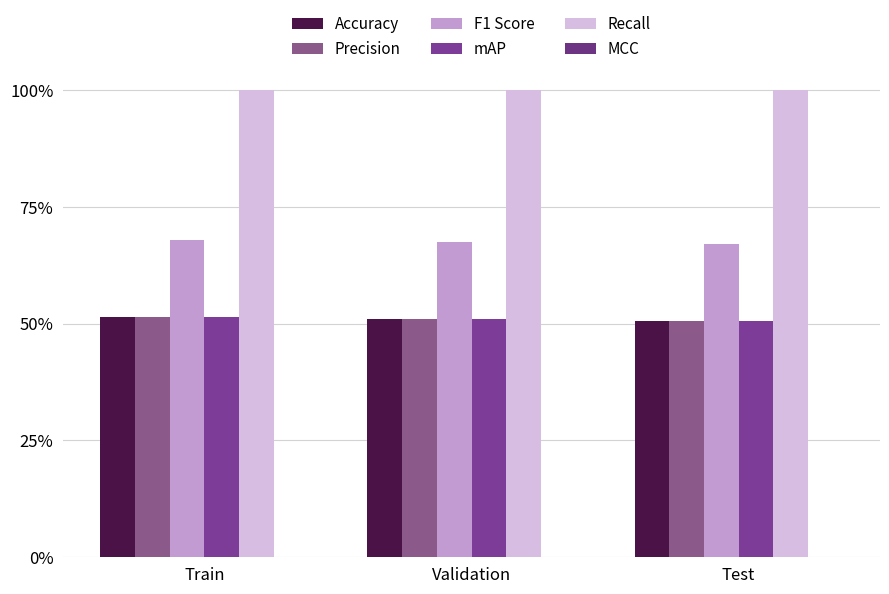

Reading left to right, what are all the values shown in this chart?

Accuracy: 0.5	0.5	0.5
Precision: 0.5	0.5	0.5
F1 Score: 0.7	0.7	0.7
mAP: 0.5	0.5	0.5
Recall: 1.0	1.0	1.0
MCC: 0.0	0.0	0.0